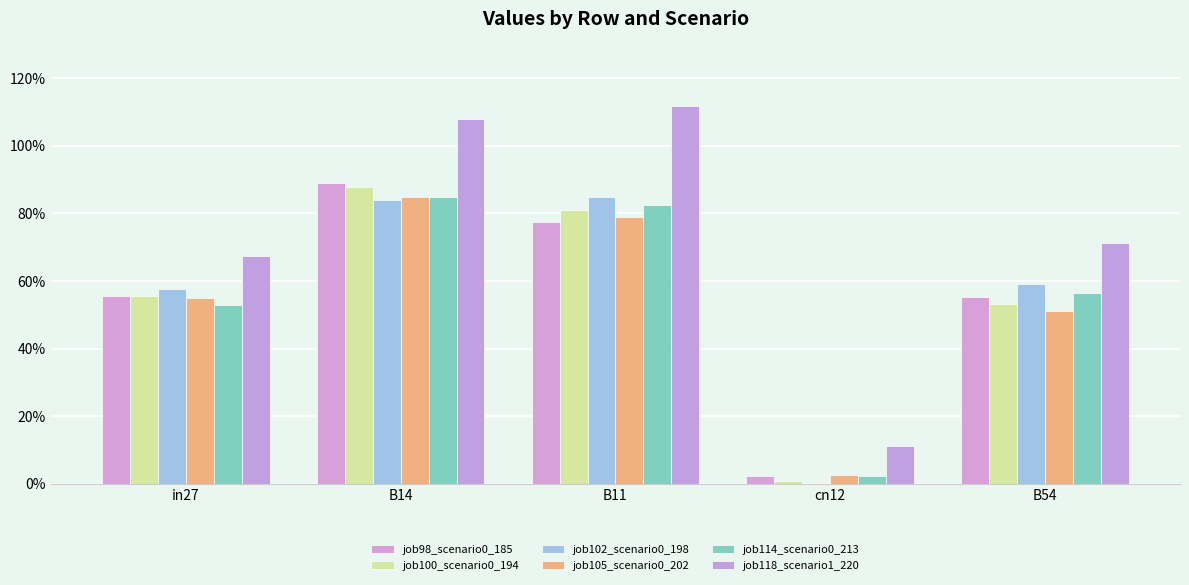

At which category is the sum across all series the highest?

B14